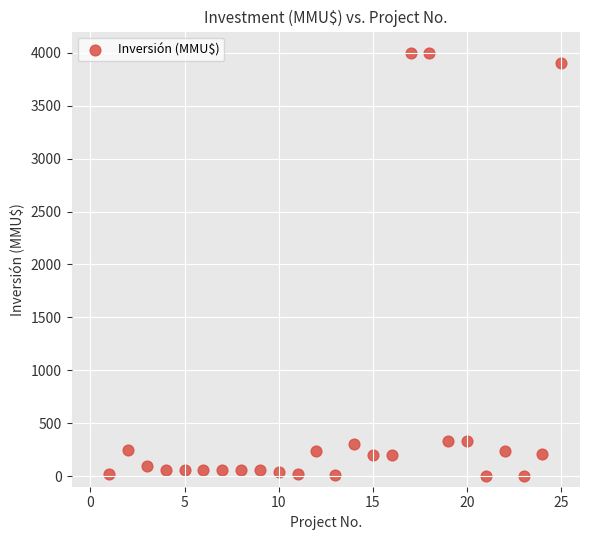

What is the range of X values (max minus min)?

24